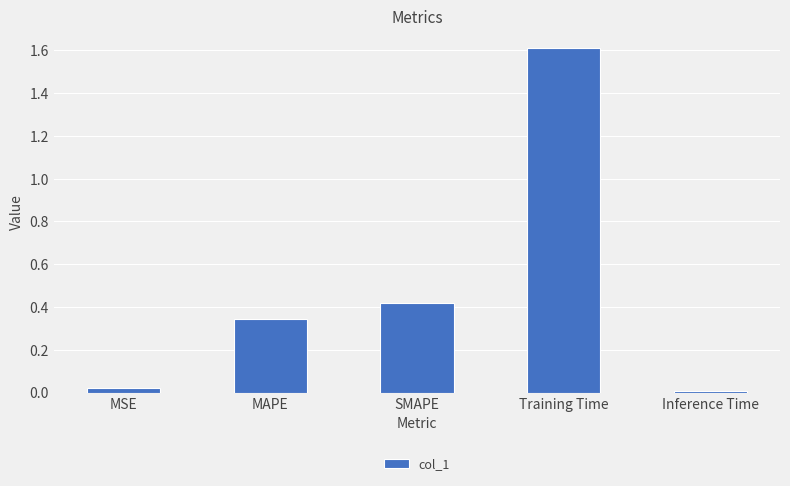

How many categories are shown in the chart?

5